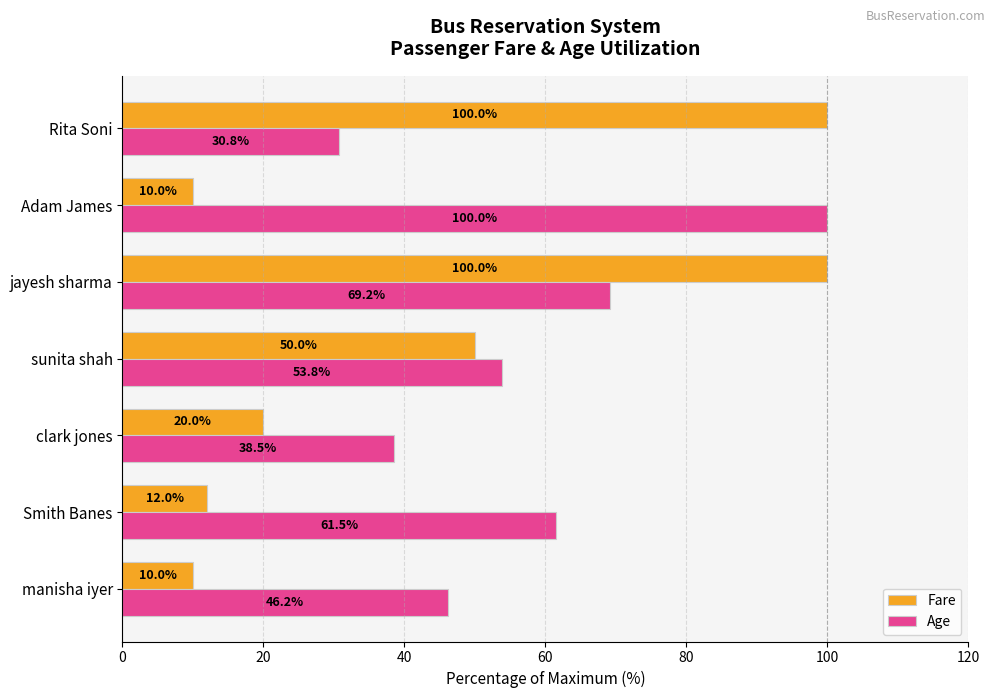

How many data points does each series have?

7